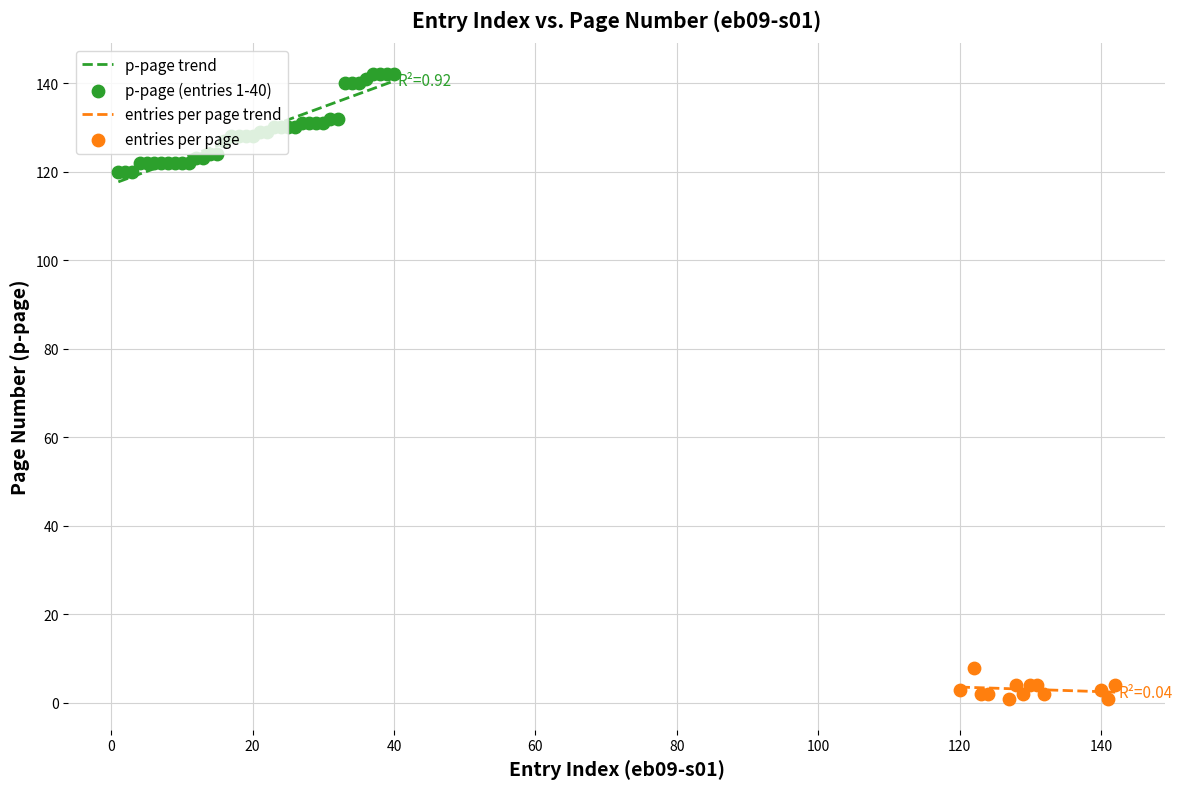

What is the ratio of the value at 39 to the value at 27?

1.1